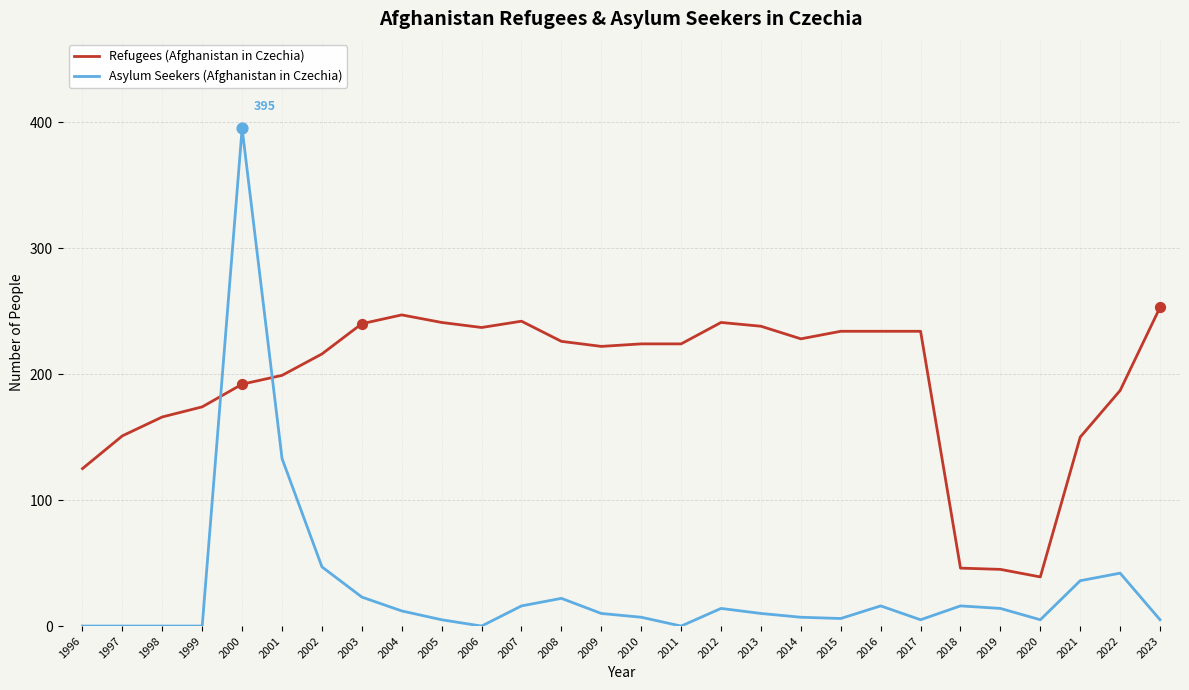

What are all the series names shown in the legend?

Refugees (Afghanistan in Czechia), Asylum Seekers (Afghanistan in Czechia)